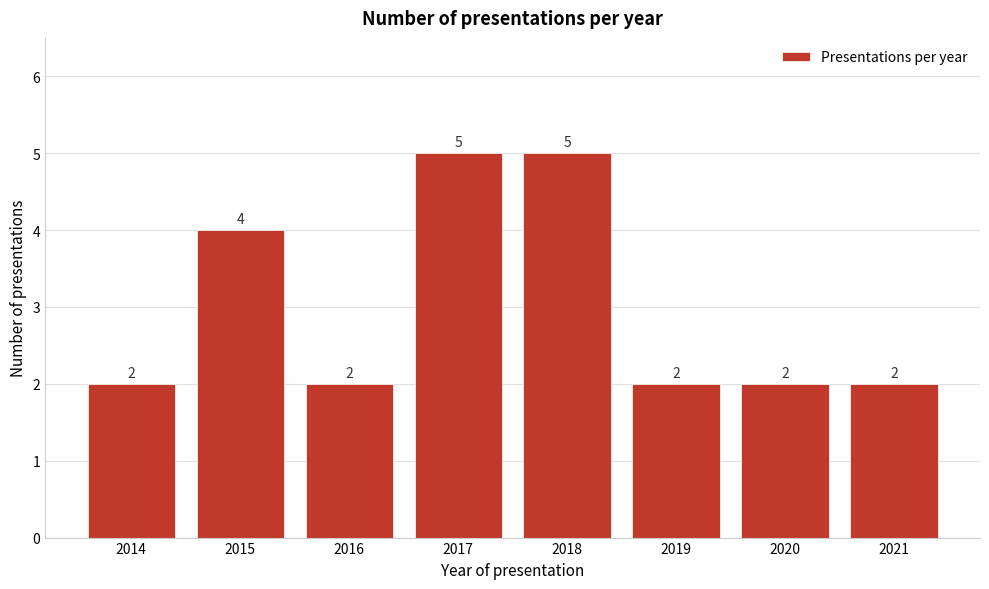

Reading left to right, list all the values displayed in this chart.

2014=2	2015=4	2016=2	2017=5	2018=5	2019=2	2020=2	2021=2